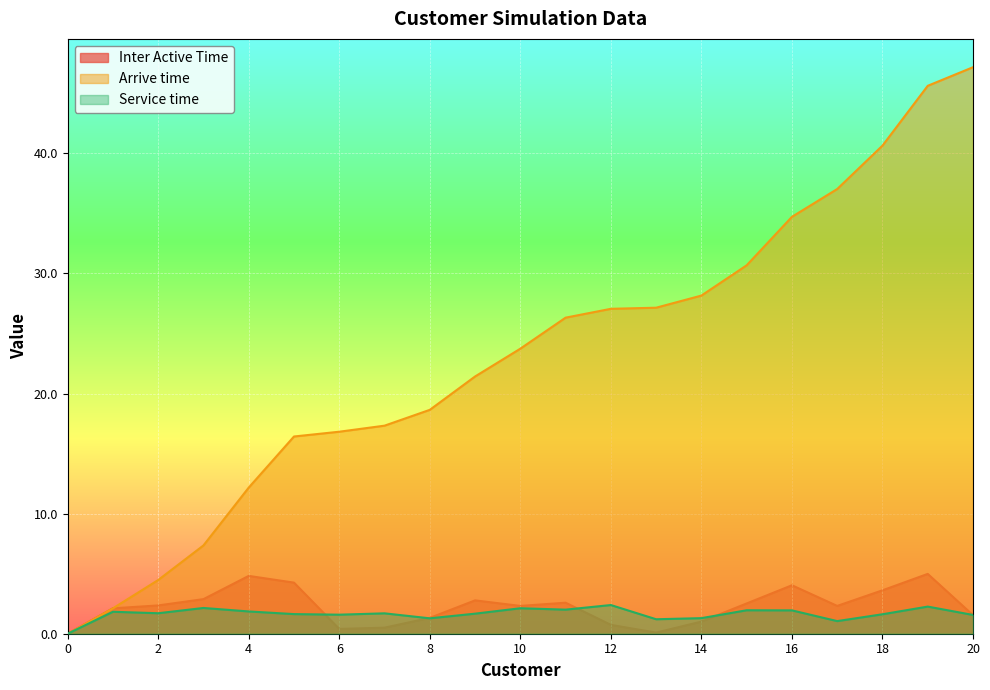

Between which two adjacent categories do Service time and Inter Active Time first intersect?

5 and 6